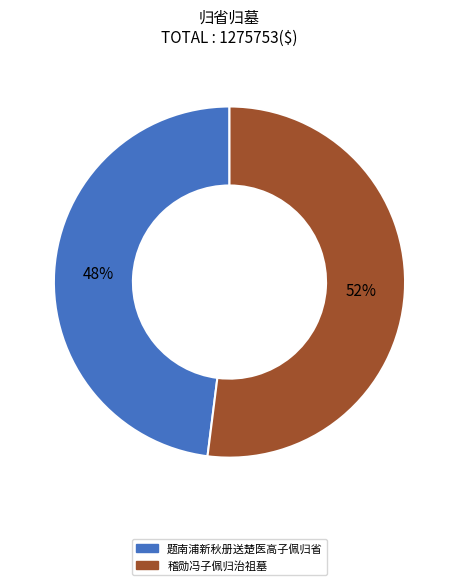

To the nearest percent, what percentage of the pie is 题南浦新秋册送楚医高子佩归省?

48%